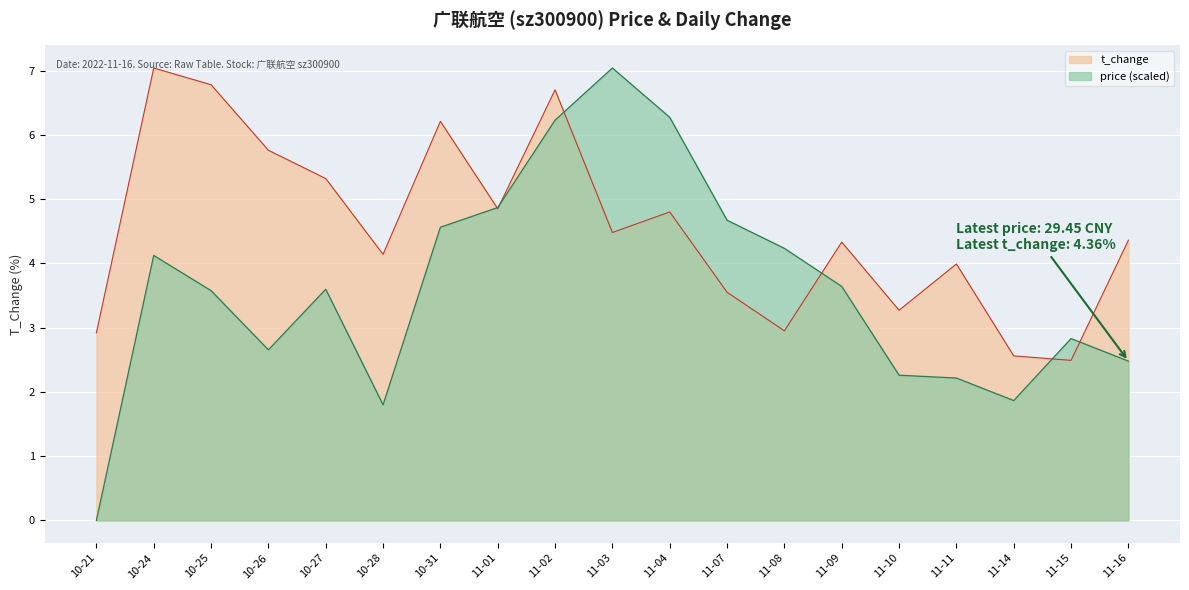

The price (scaled) series shows 3.6 at 10-25. True or false?

True